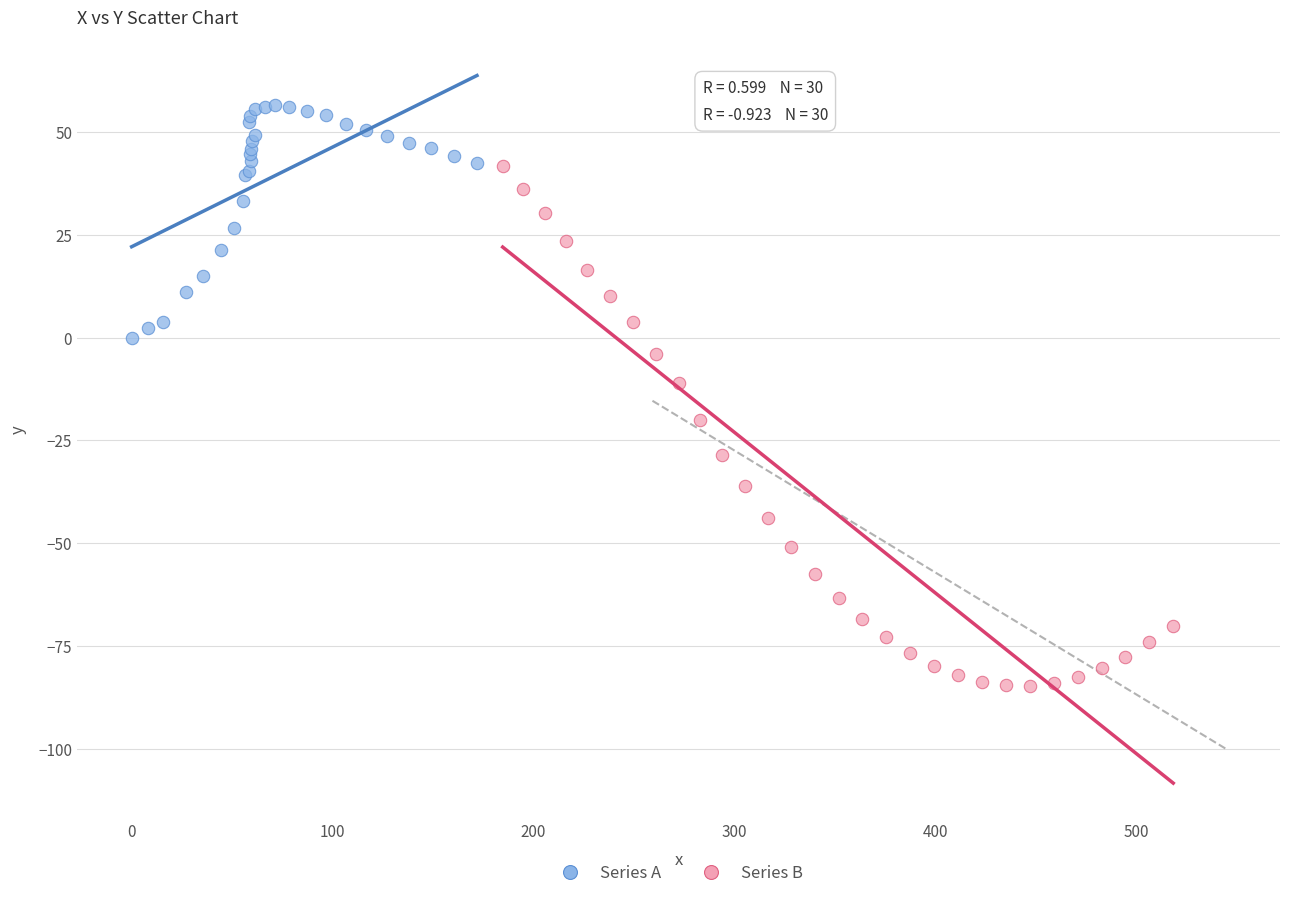

Which series has the largest Y range (max minus min)?

Series B